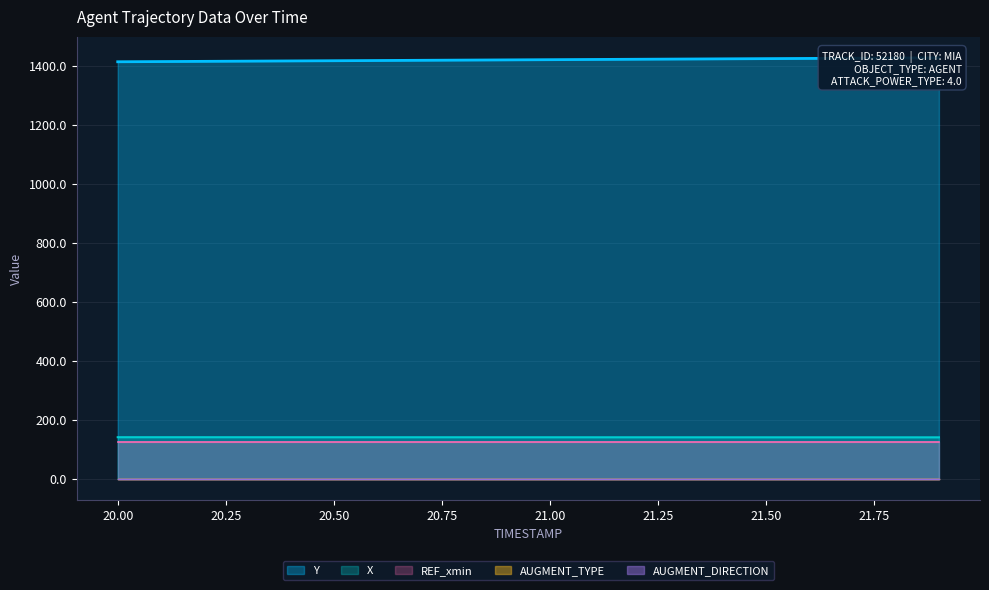

What position from the right is 21.1?

9